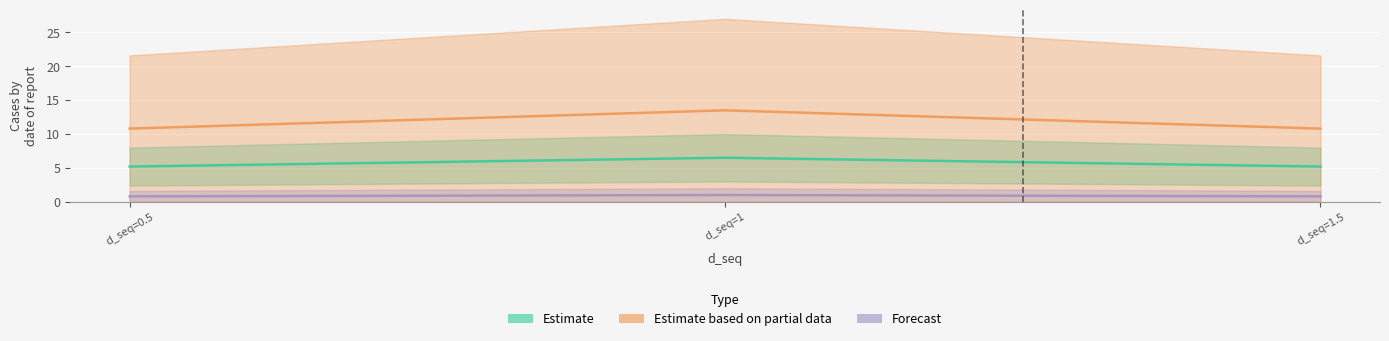

How many data points does each series have?

3